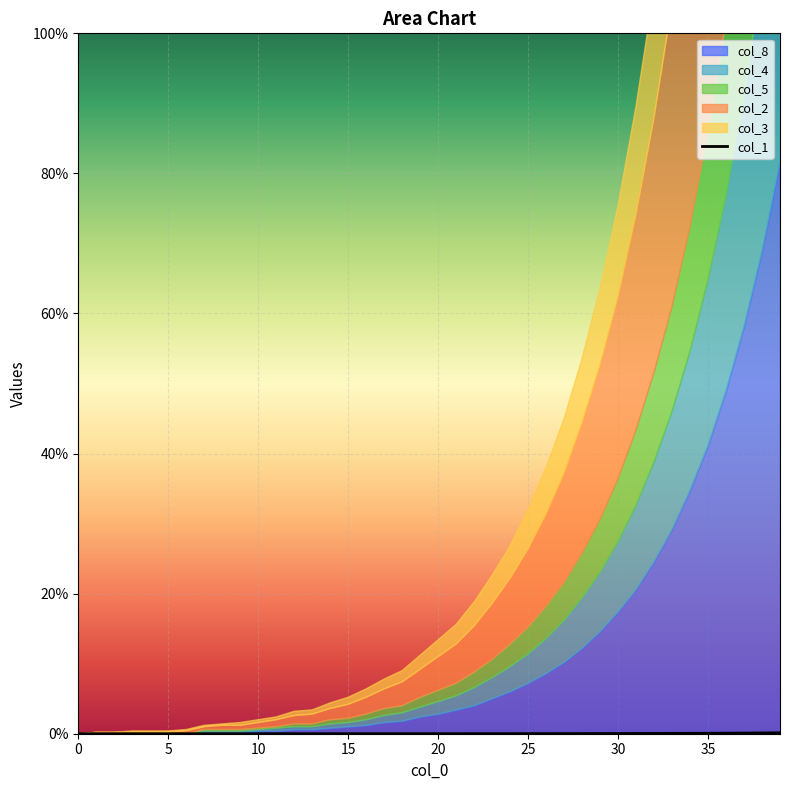

How many lines are shown in the chart?

1